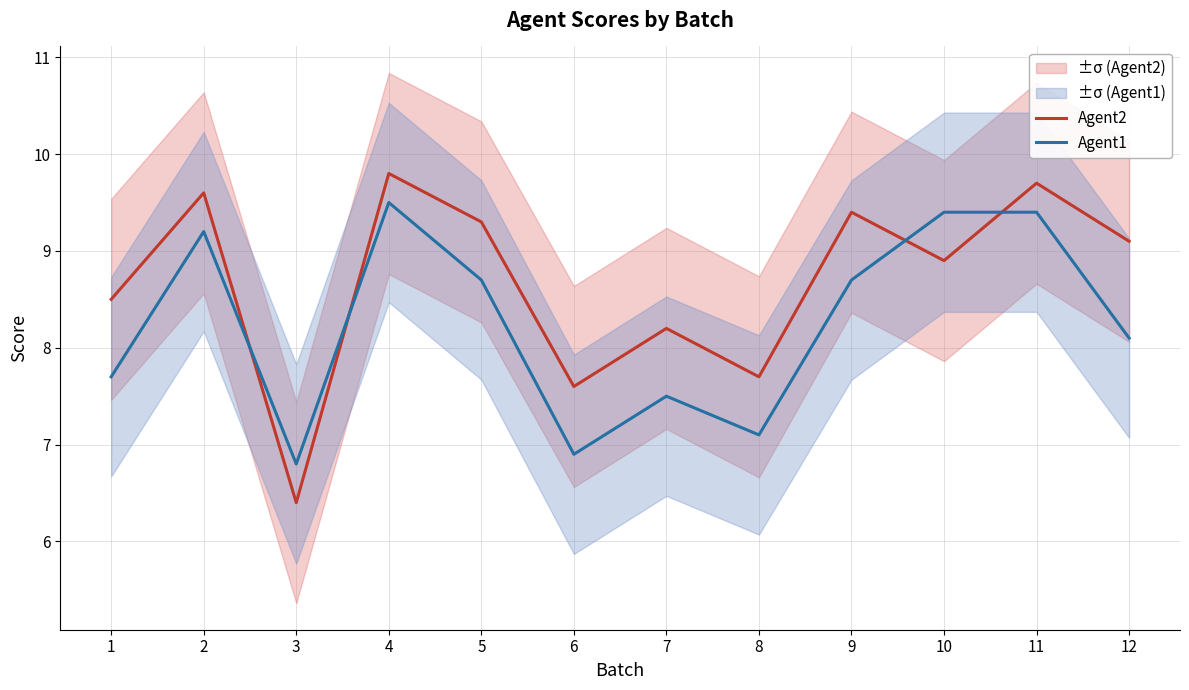

True or false: Agent1 and Agent2 cross at least once.

True